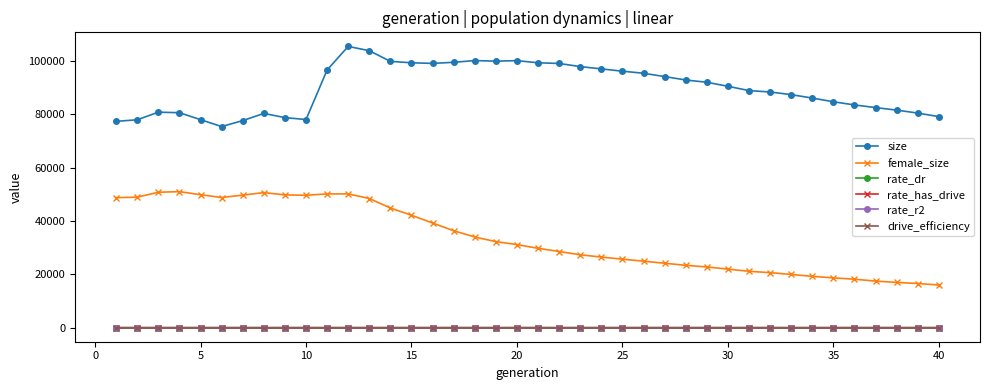

Which series has the widest spread of values?

female_size